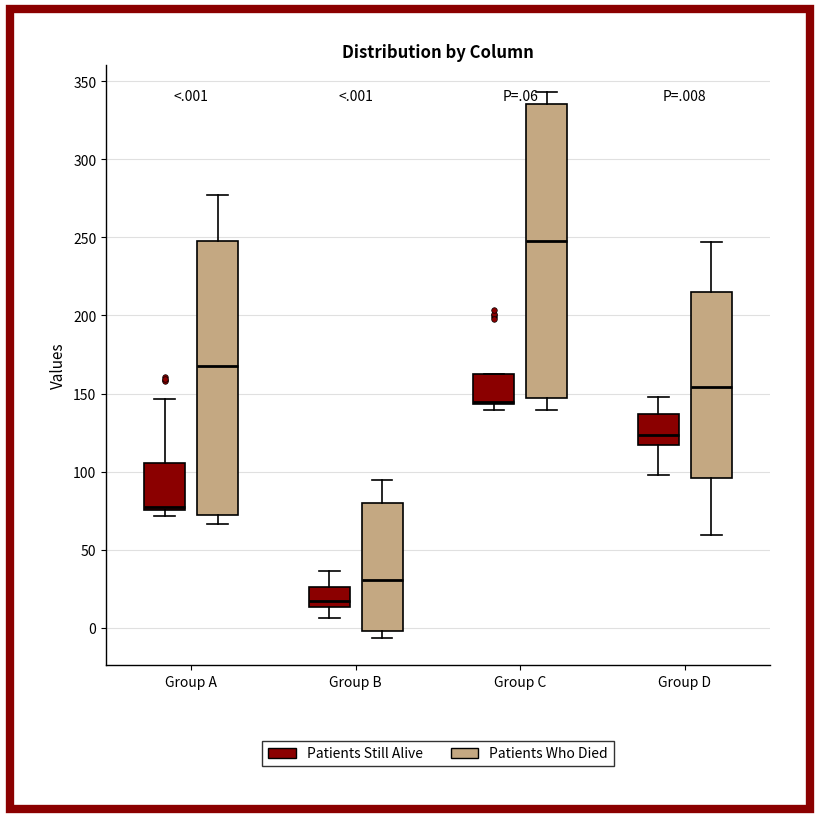

Comparing the boxes themselves (not the whiskers), which one is the tallest?

Group C (Patients Who Died)